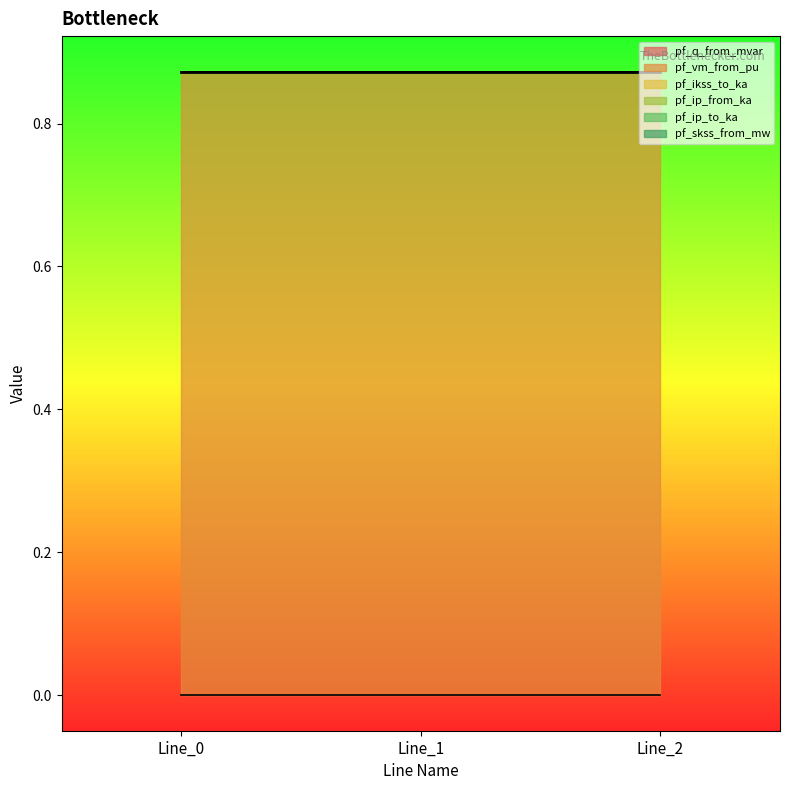

What is the total value across all series at Line_1?

0.9